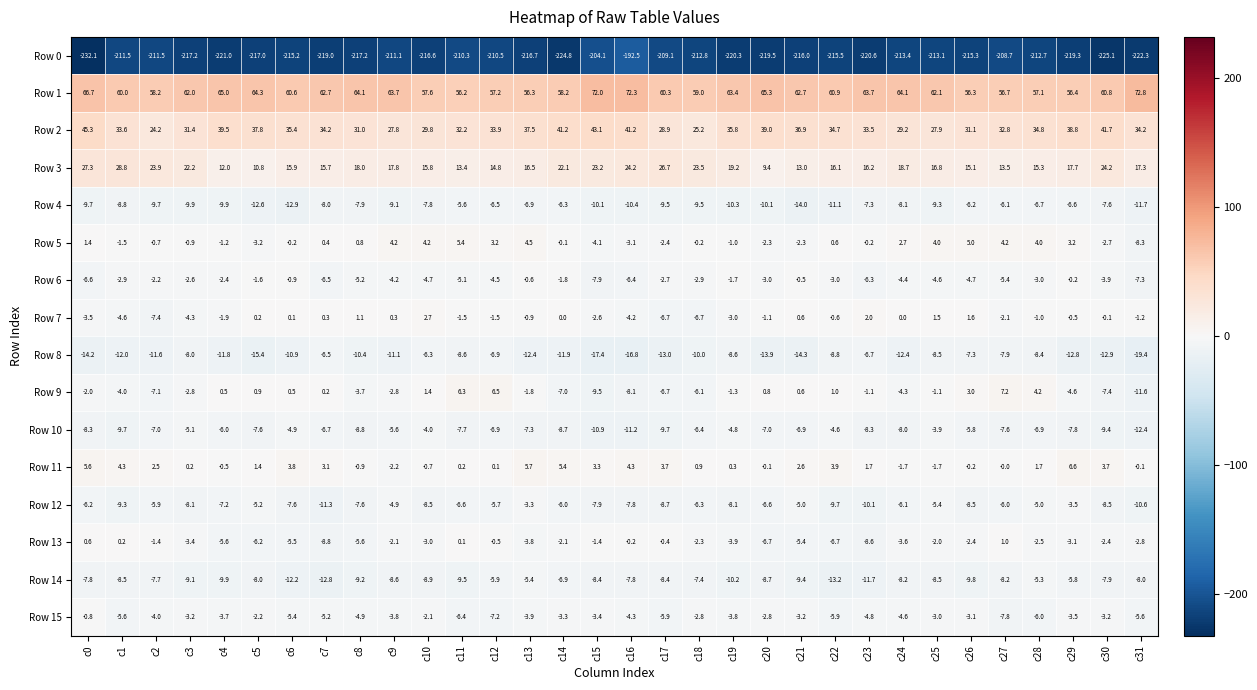

List the series in order of their peak value, highest first.

Row 1, Row 2, Row 3, Row 9, Row 11, Row 5, Row 7, Row 13, Row 6, Row 15, Row 12, Row 10, Row 14, Row 4, Row 8, Row 0